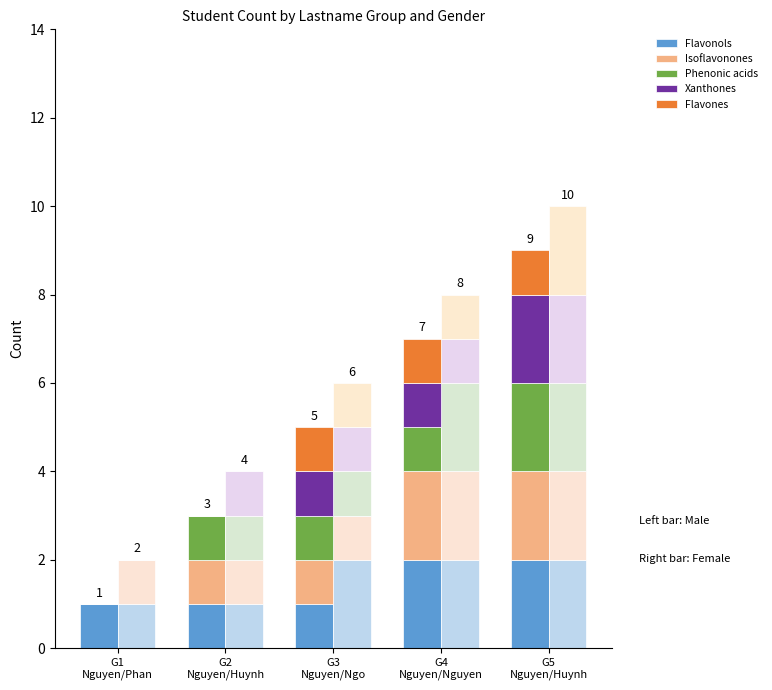

Reading left to right, extract all data points from this chart.

Flavonols: G1
Nguyen/Phan=1	G2
Nguyen/Huynh=1	G3
Nguyen/Ngo=1	G4
Nguyen/Nguyen=2	G5
Nguyen/Huynh=2
Isoflavonones: G1
Nguyen/Phan=0	G2
Nguyen/Huynh=1	G3
Nguyen/Ngo=1	G4
Nguyen/Nguyen=2	G5
Nguyen/Huynh=2
Phenonic acids: G1
Nguyen/Phan=0	G2
Nguyen/Huynh=1	G3
Nguyen/Ngo=1	G4
Nguyen/Nguyen=1	G5
Nguyen/Huynh=2
Xanthones: G1
Nguyen/Phan=0	G2
Nguyen/Huynh=0	G3
Nguyen/Ngo=1	G4
Nguyen/Nguyen=1	G5
Nguyen/Huynh=2
Flavones: G1
Nguyen/Phan=0	G2
Nguyen/Huynh=0	G3
Nguyen/Ngo=1	G4
Nguyen/Nguyen=1	G5
Nguyen/Huynh=1